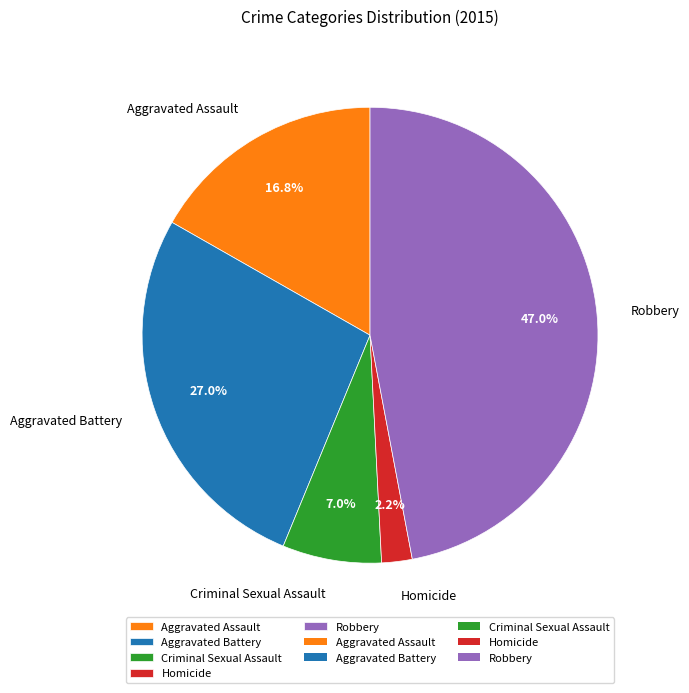

Which category has the biggest portion of the pie?

Robbery